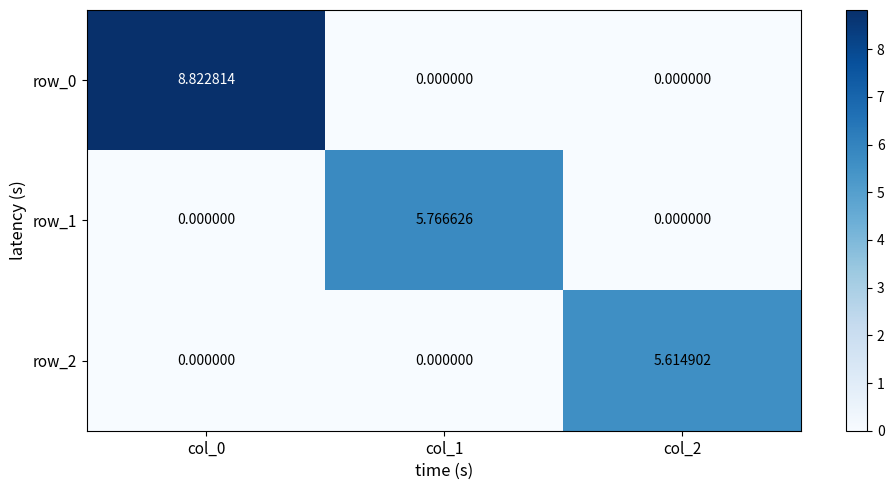

Is the value of row_0 at col_0 greater than the value of row_2 at col_2?

Yes